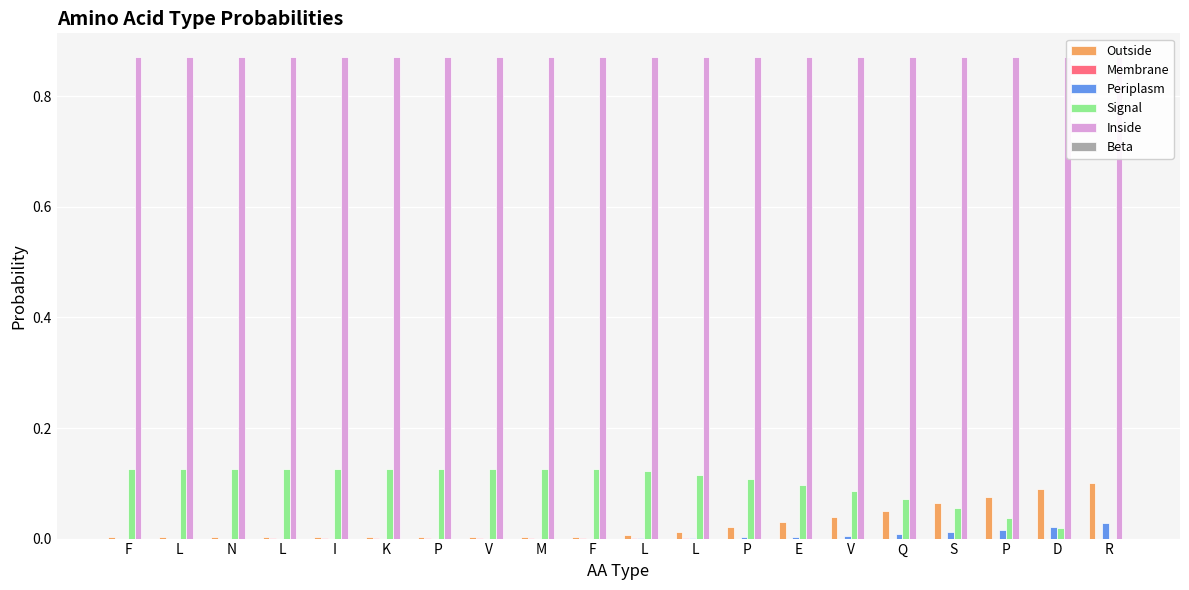

What is the maximum value for Outside?

0.1